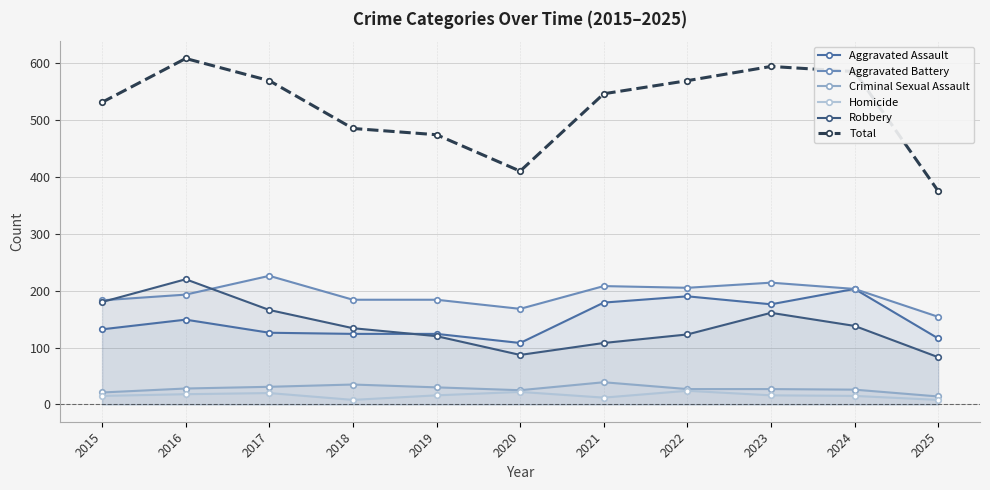

Does the chart have visible grid lines?

Yes